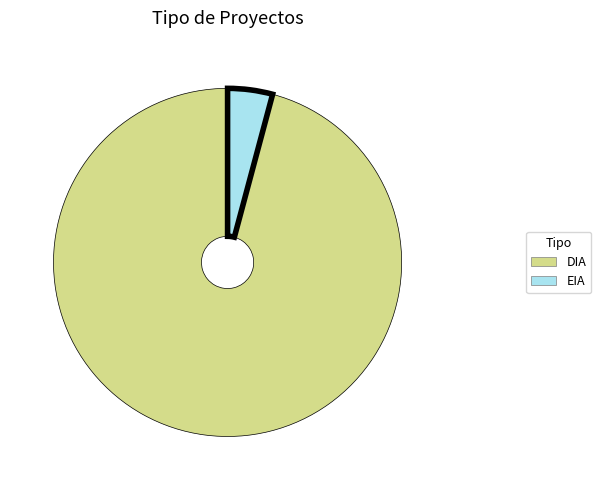

Combined, do DIA and EIA account for over 50%?

Yes